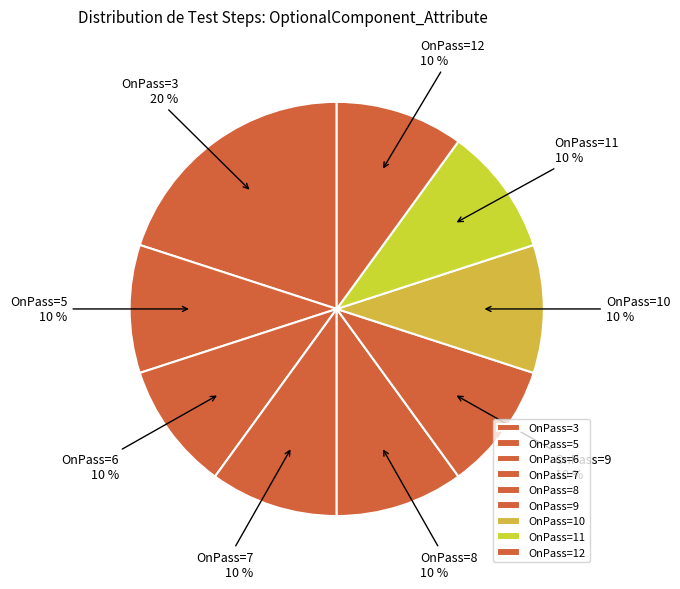

Approximately how many times larger is the value at OnPass=9 compared to OnPass=3?

0.5